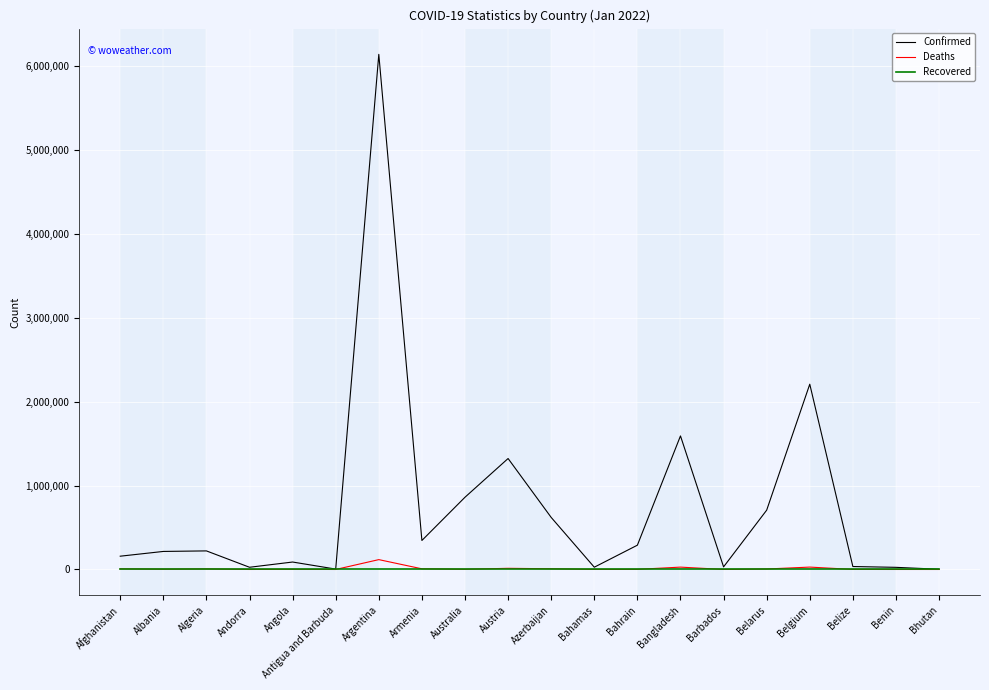

What is the difference between the Deaths values at Azerbaijan and Afghanistan?

1063